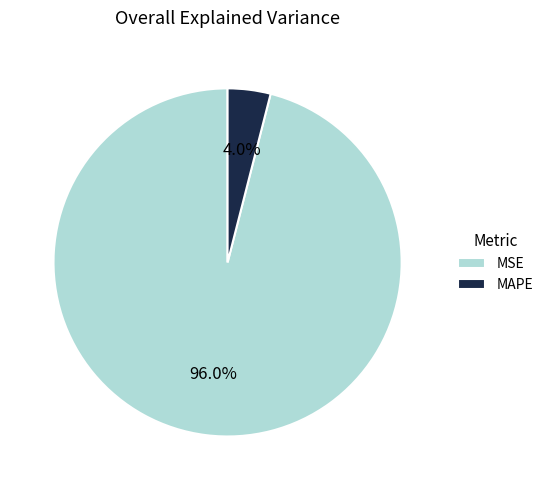

True or false: MAPE accounts for 10% of the total.

False